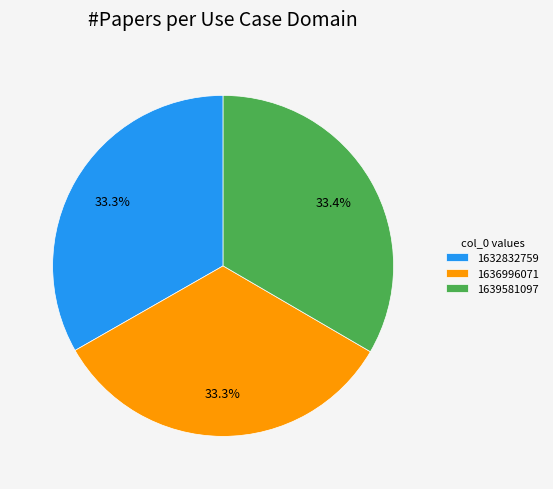

Approximately how many times larger is the value at 1636996071 compared to 1632832759?

1.0